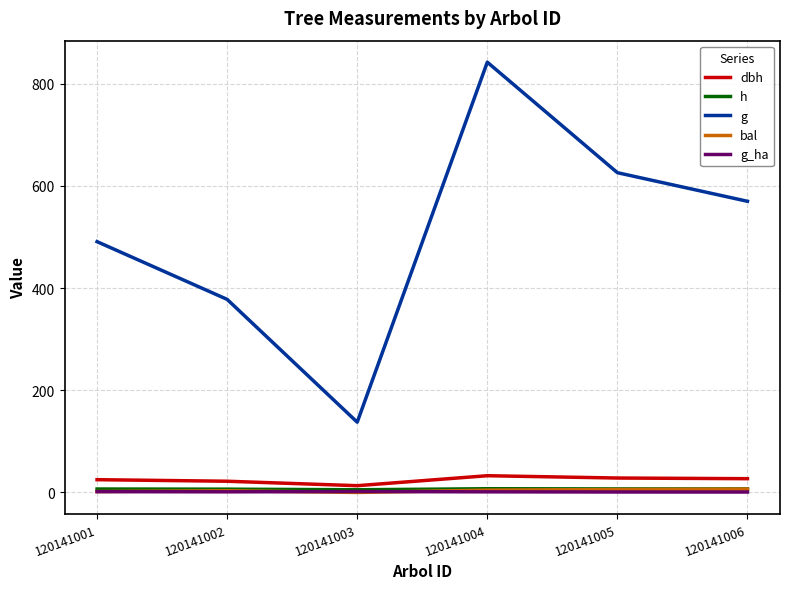

True or false: h has a value of 6.8 at 120141006.

True